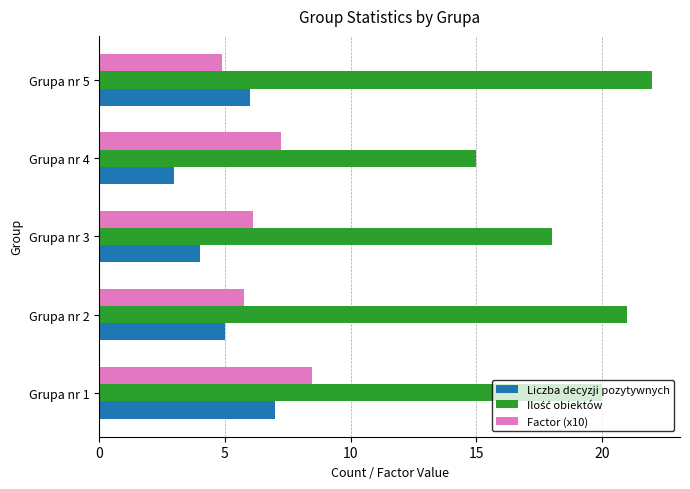

Which category has the lowest value across all series?

Grupa nr 4